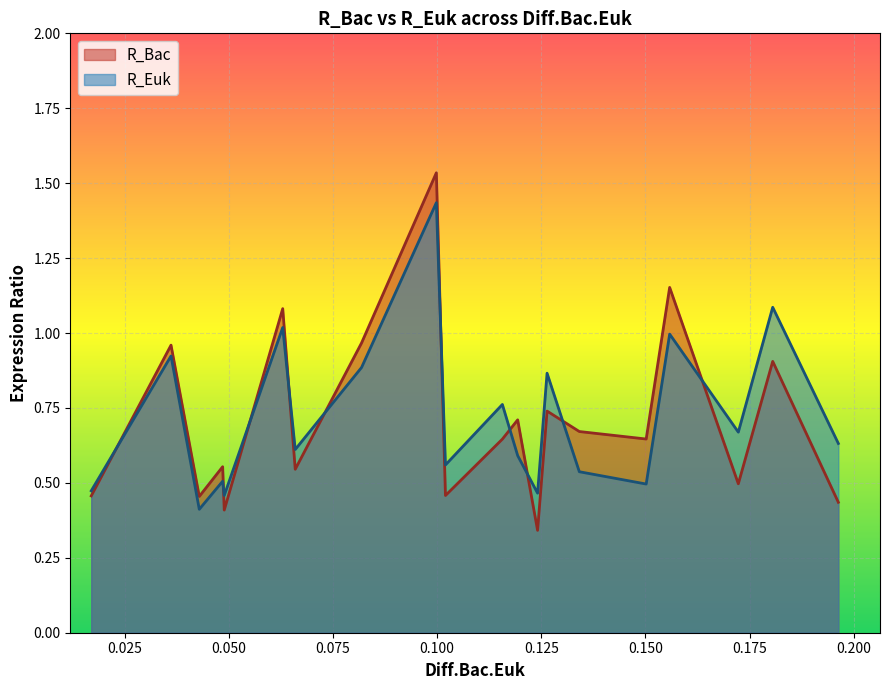

Count the number of categories in the chart.

20